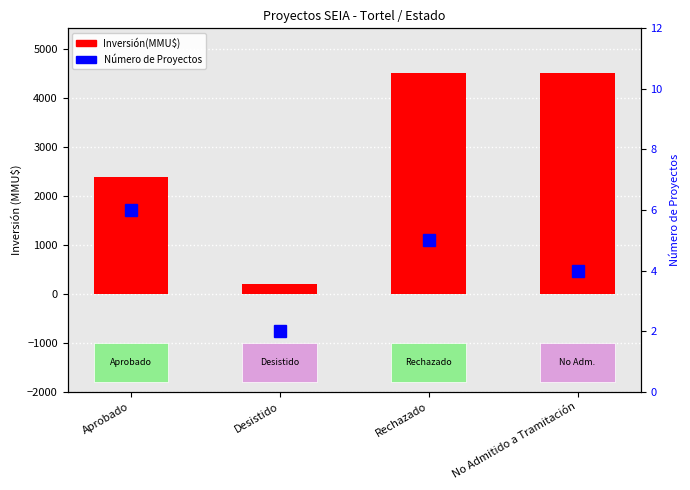

What is the total value across all series at Rechazado?

4508.2